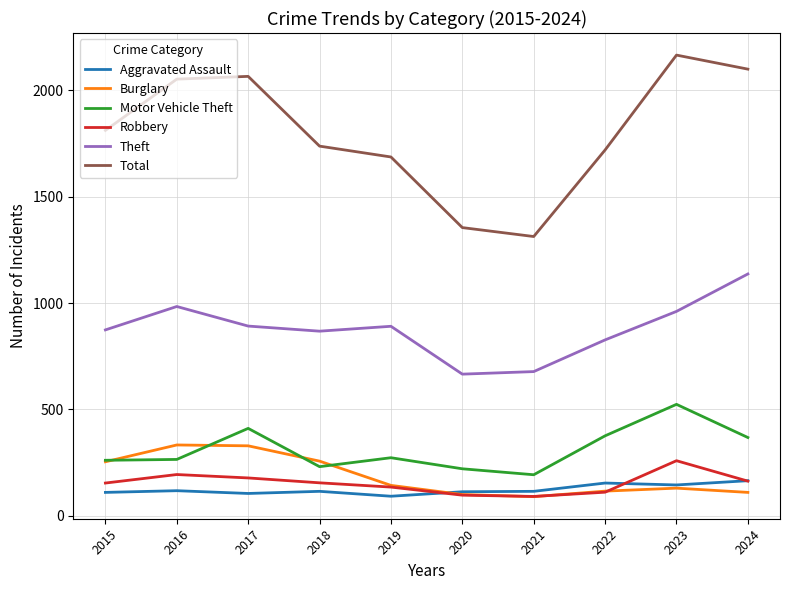

What is the total value across all series at 2021?

2480